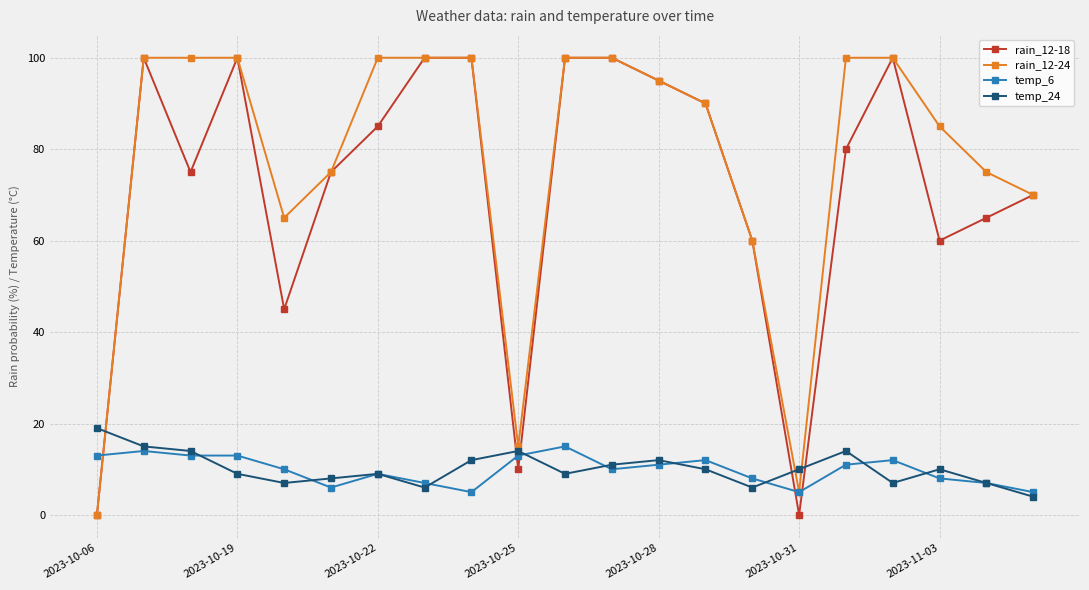

What is the greatest value displayed?

100